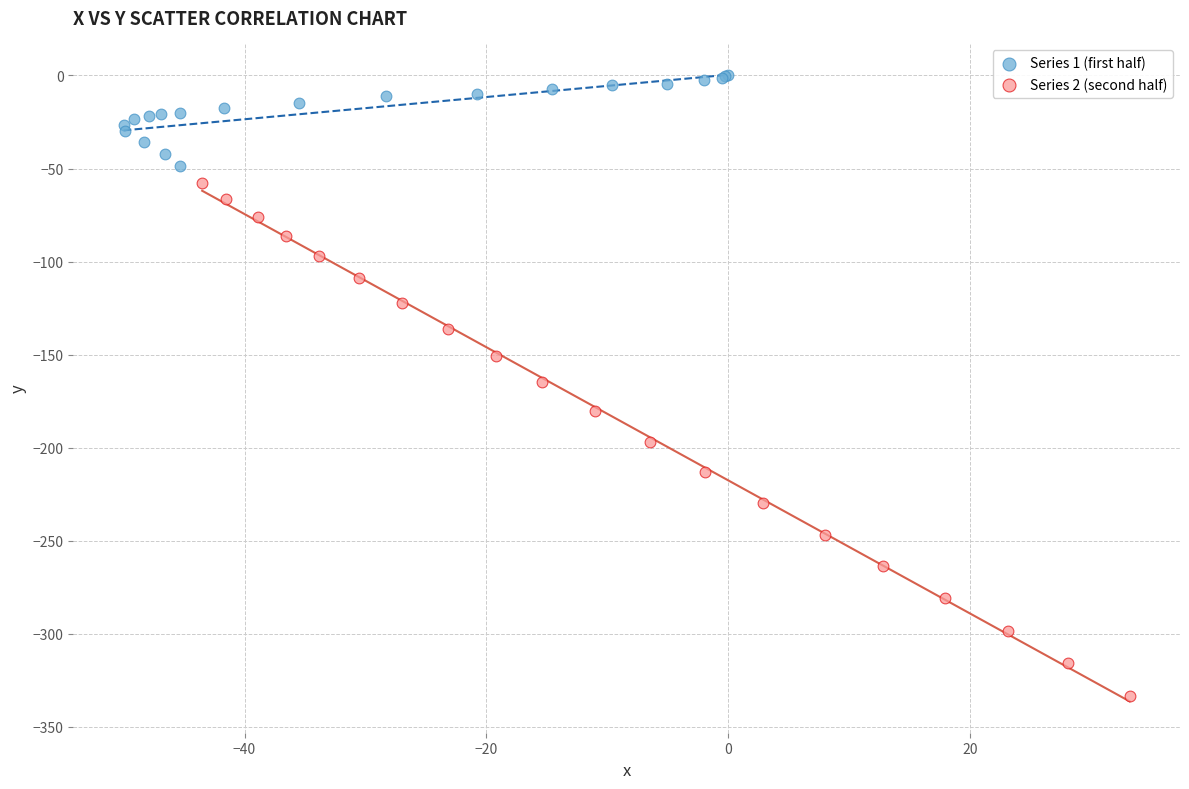

Which series contains the highest Y value?

Series 1 (first half)